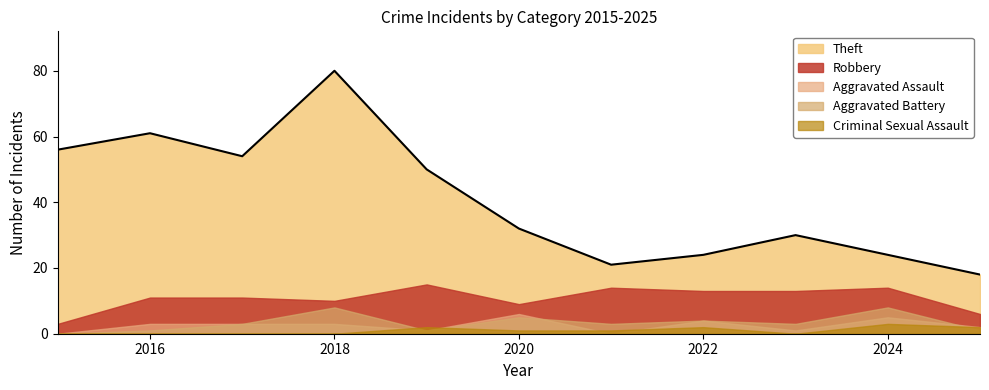

The Criminal Sexual Assault series shows 0 at 2015. True or false?

True